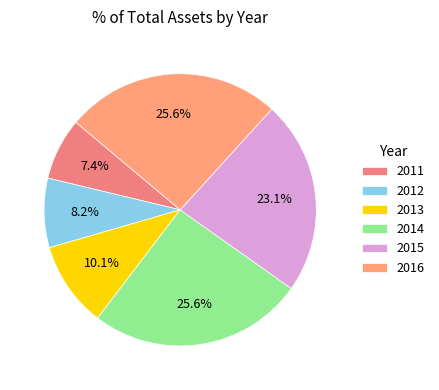

The 2014 slice represents 26% of the pie. True or false?

True